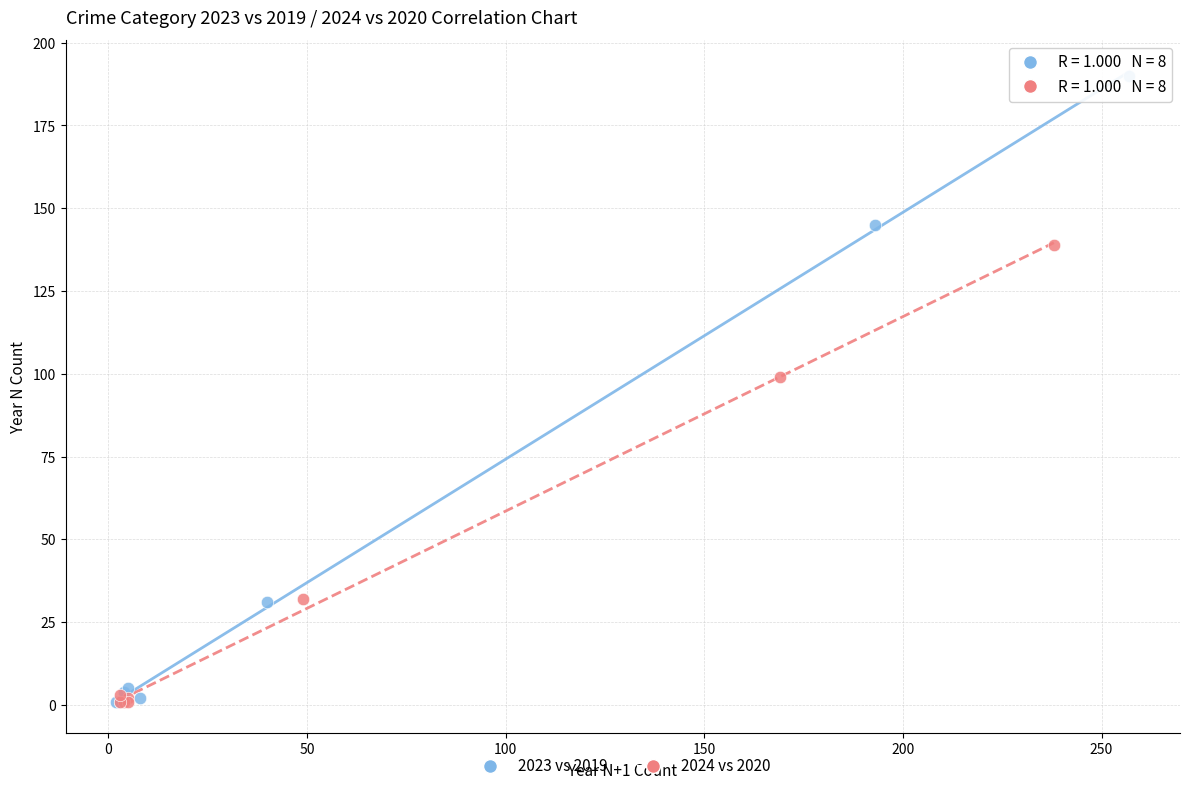

Which series has the largest Y range (max minus min)?

2023 vs 2019